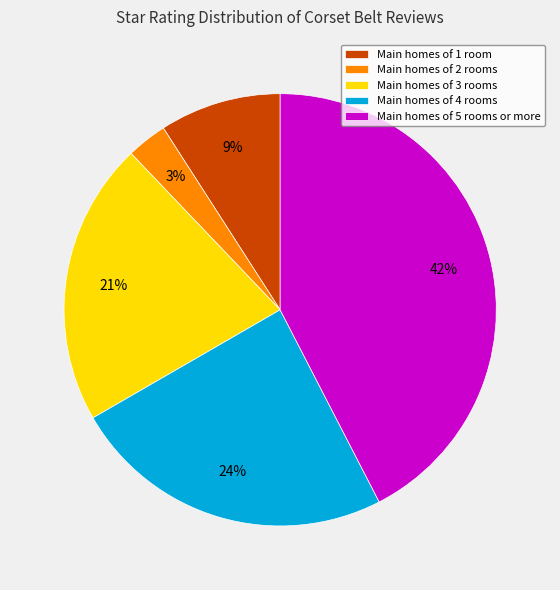

What percentage is the Main homes of 4 rooms slice, to the nearest percent?

24%